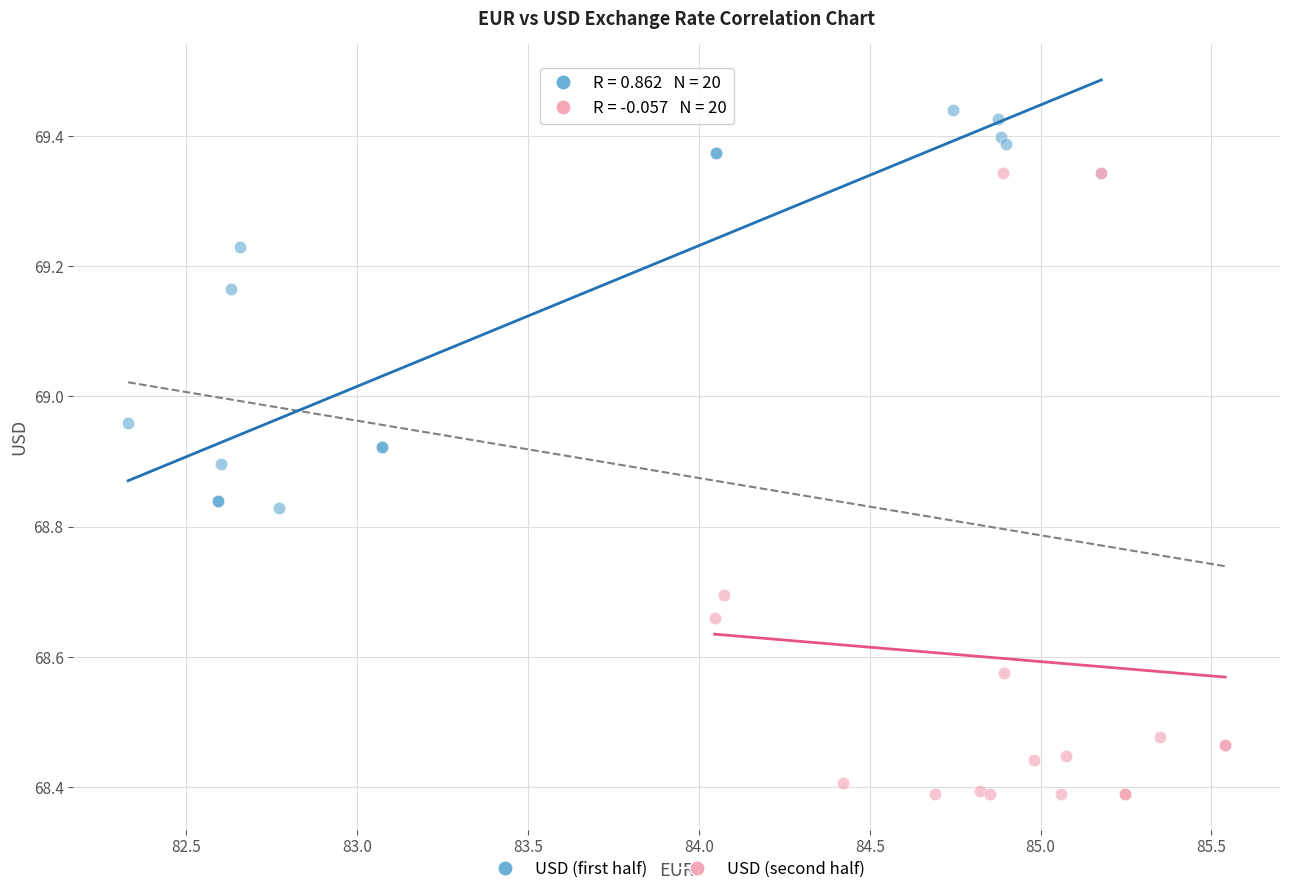

Which series has the largest Y range (max minus min)?

USD (second half)